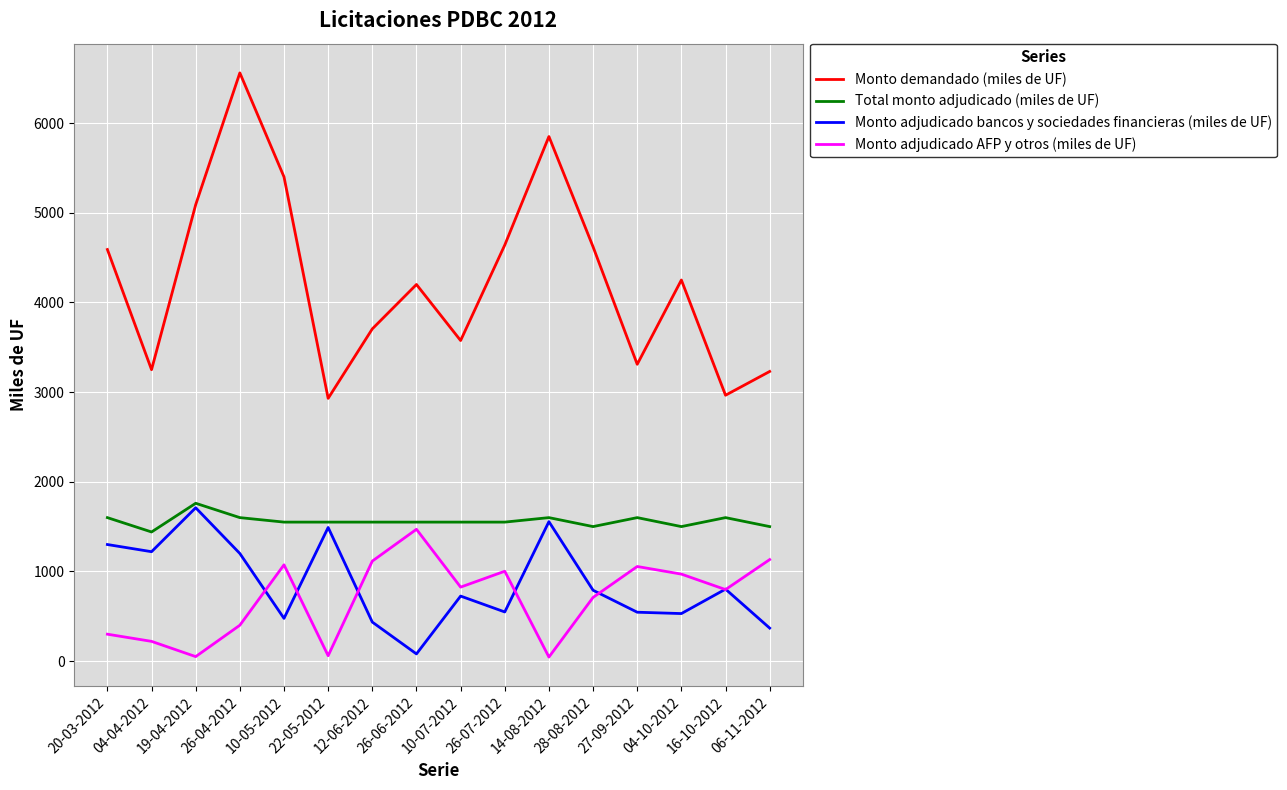

Where is the first local maximum for Monto adjudicado AFP y otros (miles de UF)?

10-05-2012